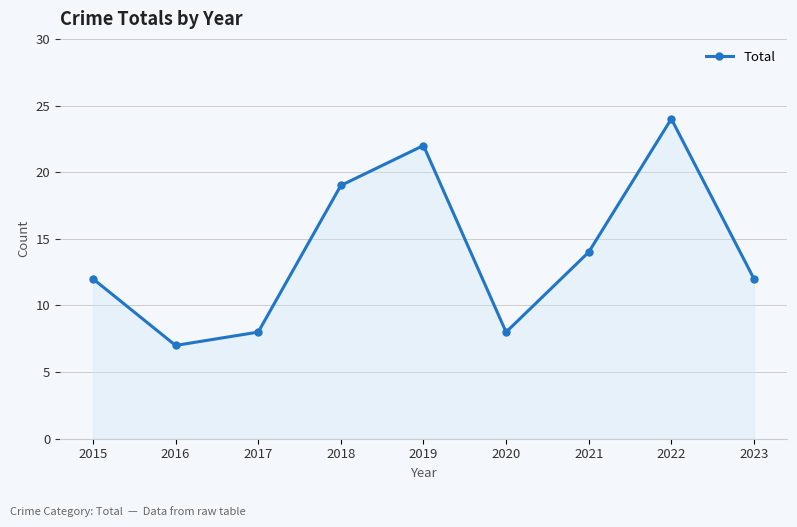

The value at 2018 is 19. True or false?

True